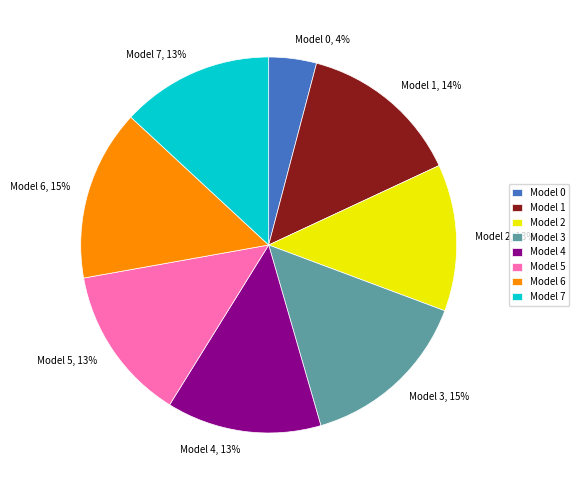

How many segments does this pie chart have?

8